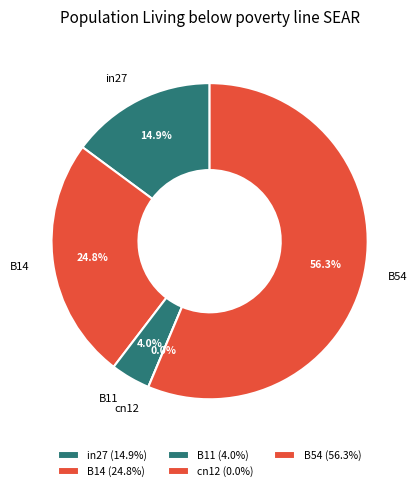

Rank the categories by value from lowest to highest.

cn12, B11, in27, B14, B54